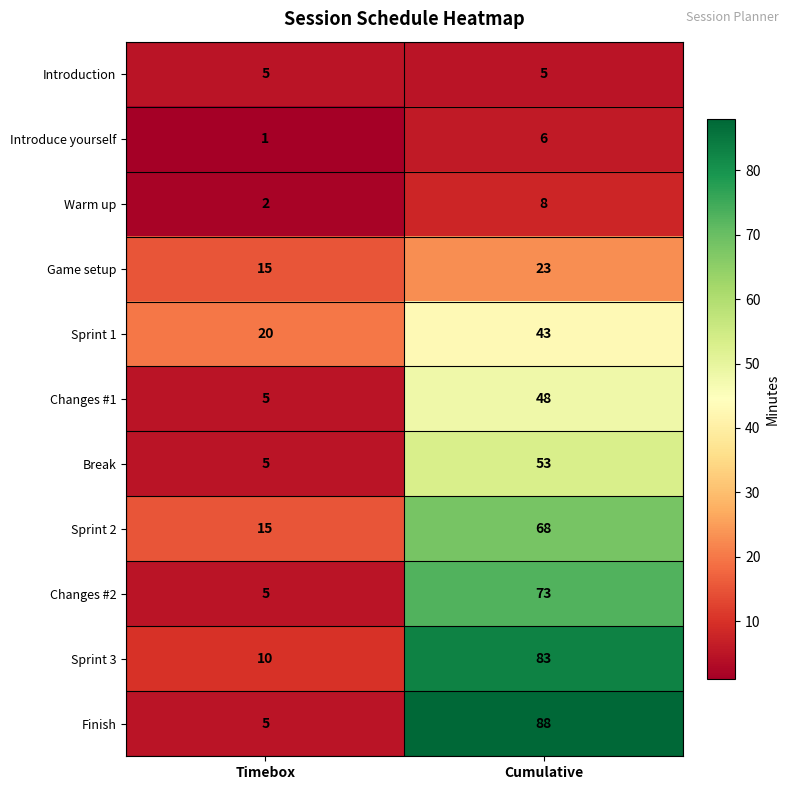

Is it true that Break equals 53 at Cumulative?

True